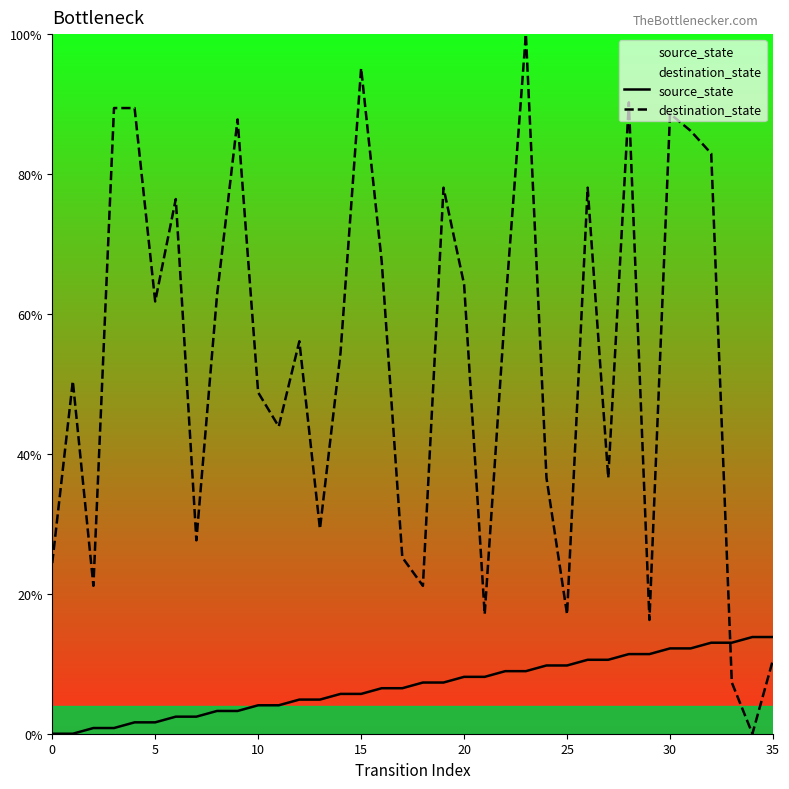

What is the total value across all series at 14?

60.2